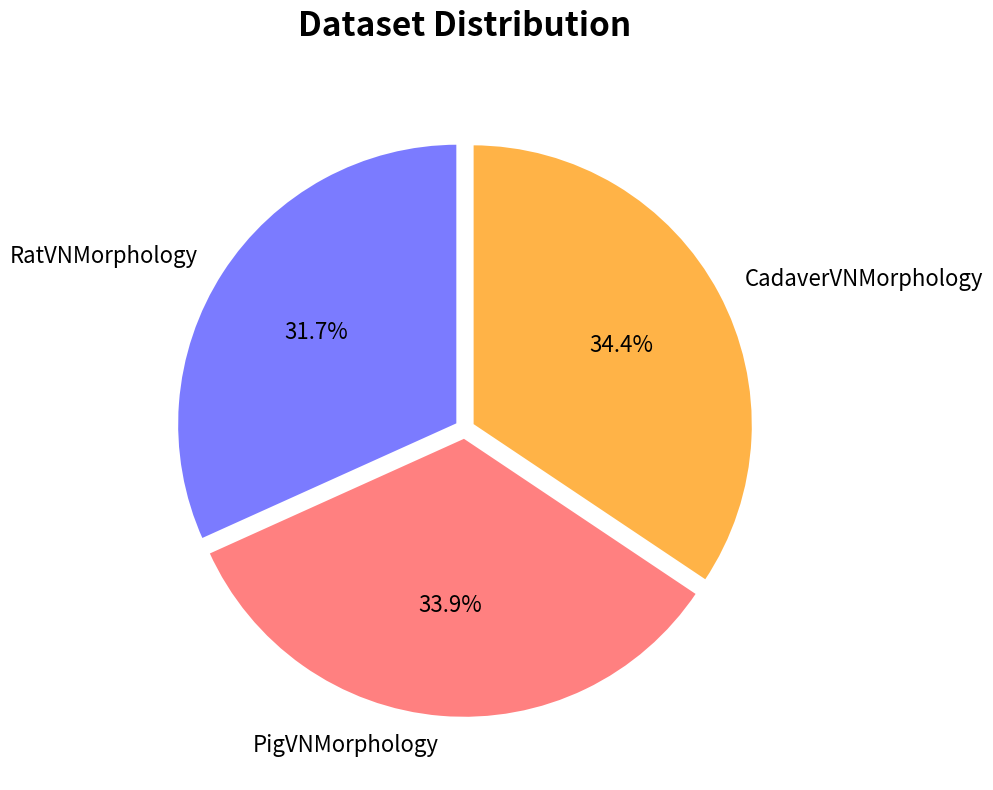

What percentage is NOT represented by CadaverVNMorphology?

65.6%